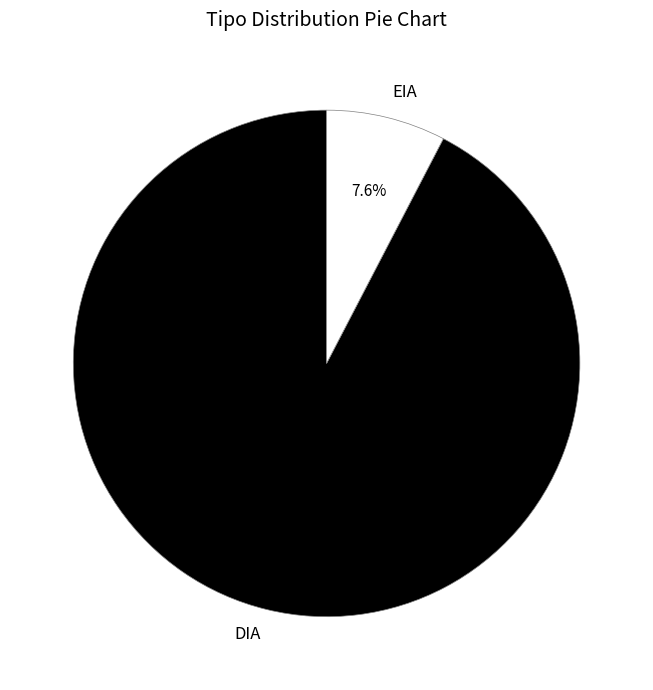

What is the ratio of the value at EIA to the value at DIA?

0.1